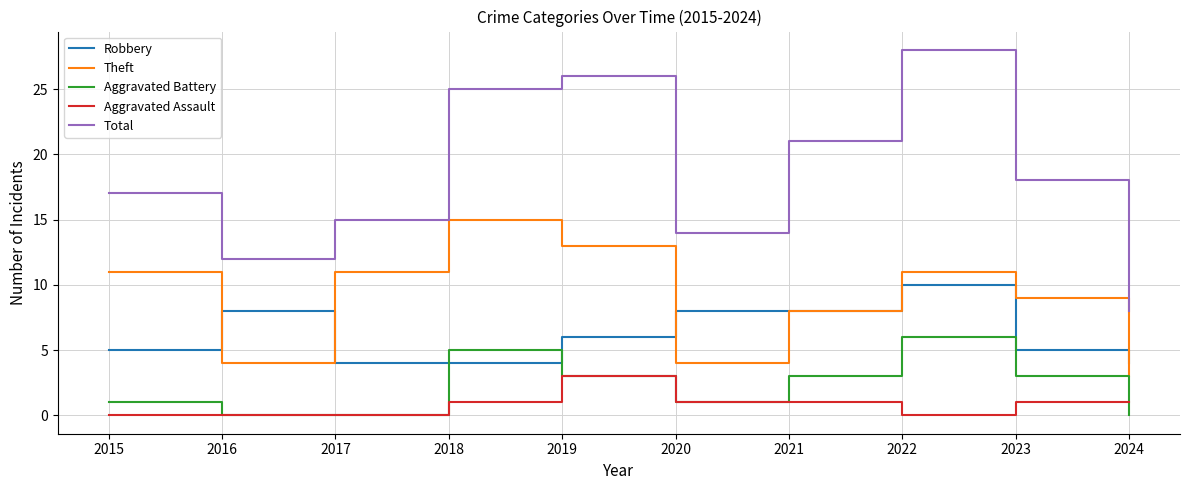

True or false: Robbery and Aggravated Battery cross at least once.

True